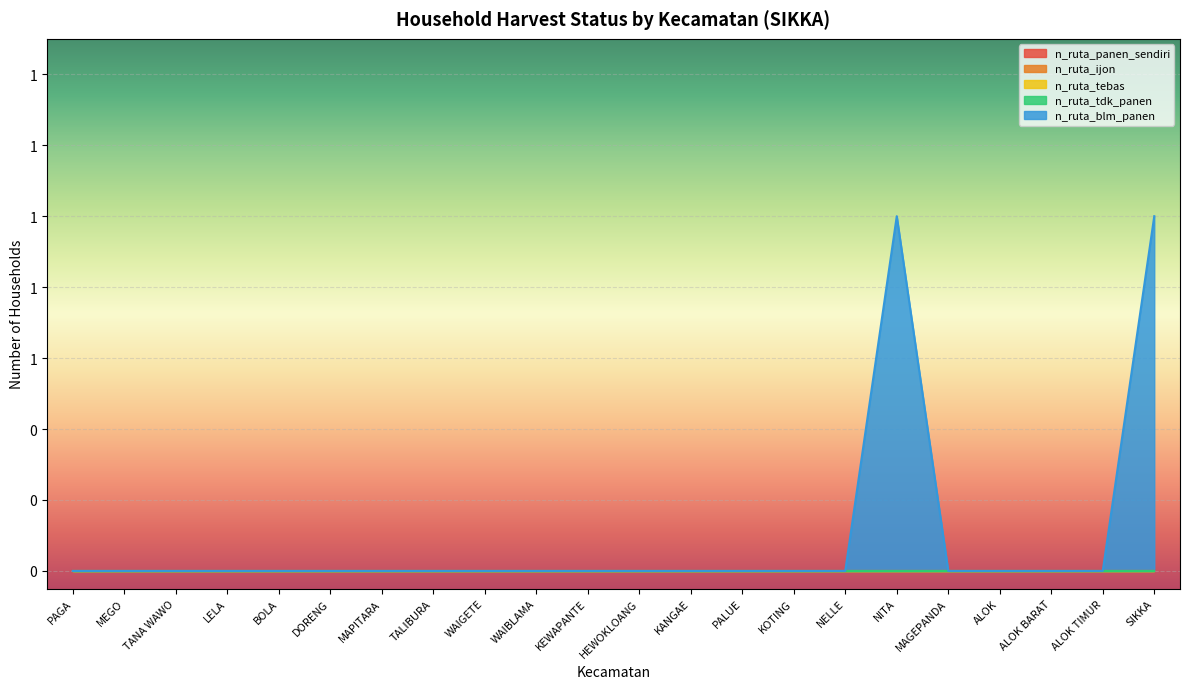

True or false: n_ruta_tebas has more than 0 points higher than both neighbors.

False